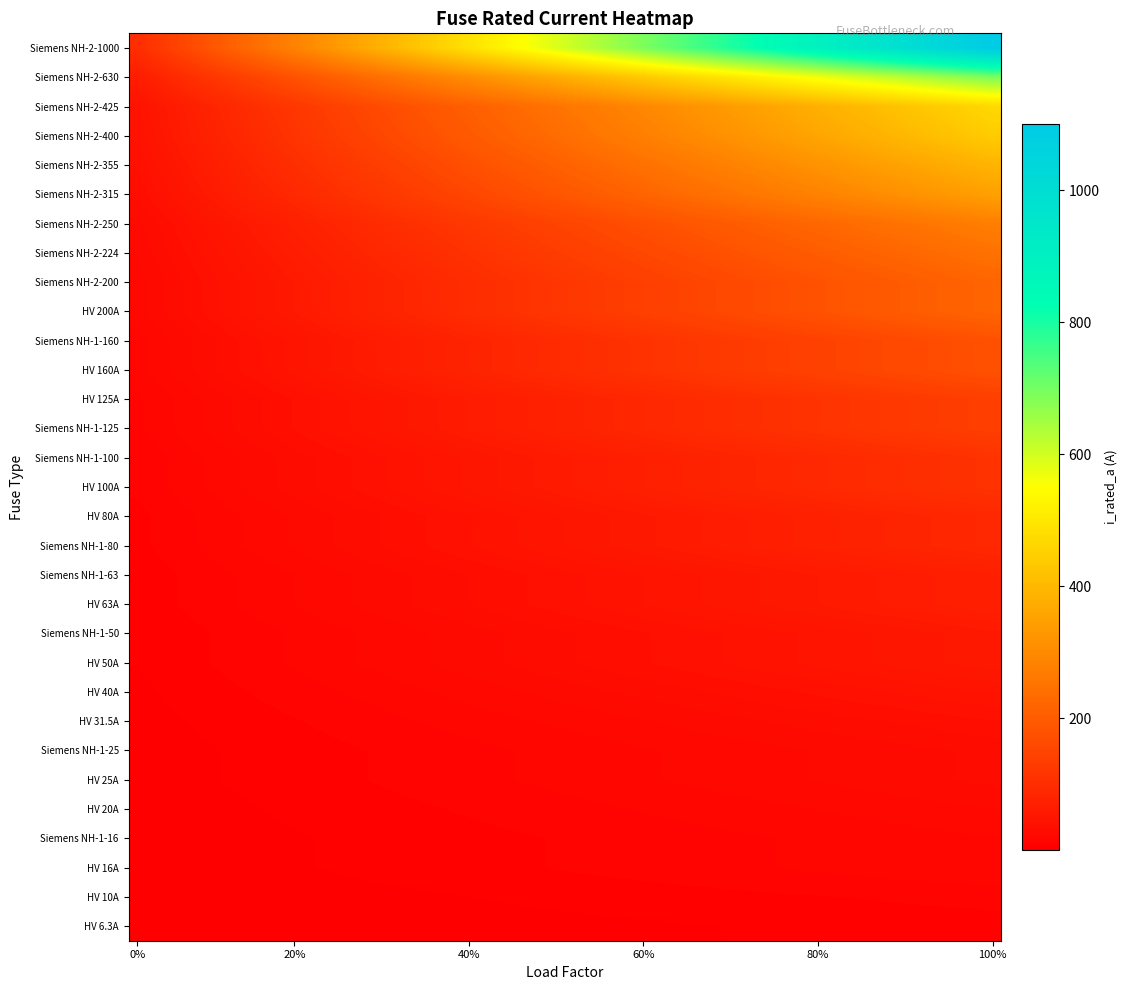

Reading left to right, list all the values displayed in this chart.

6.3	10.0	16.0	20.0	25.0	31.5	40.0	50.0	63.0	80.0	100.0	125.0	160.0	200.0	16.0	25.0	50.0	63.0	80.0	100.0	125.0	160.0	200.0	224.0	250.0	315.0	355.0	400.0	425.0	630.0	1000.0